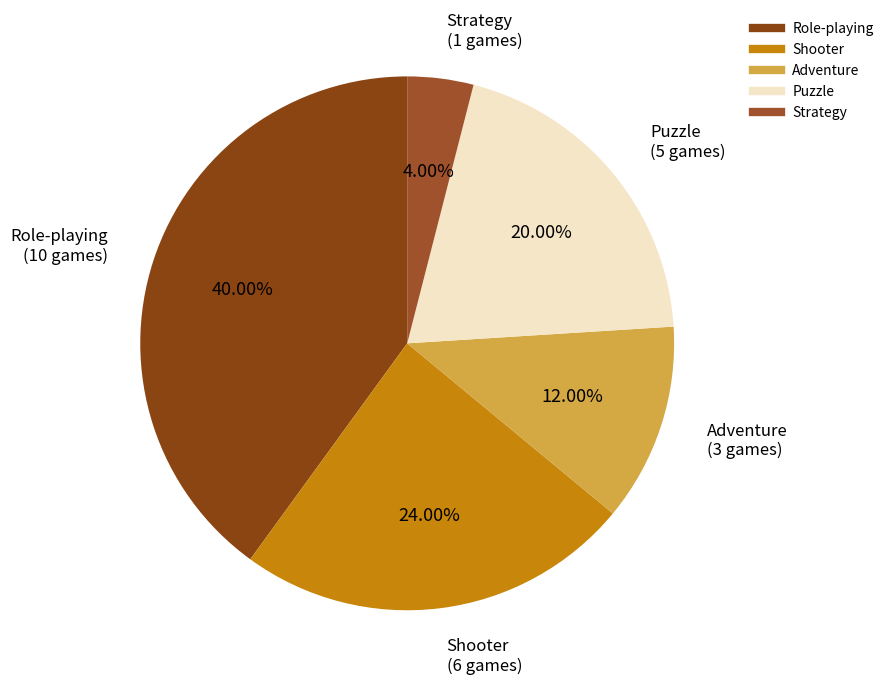

Is Shooter the majority of the pie?

No